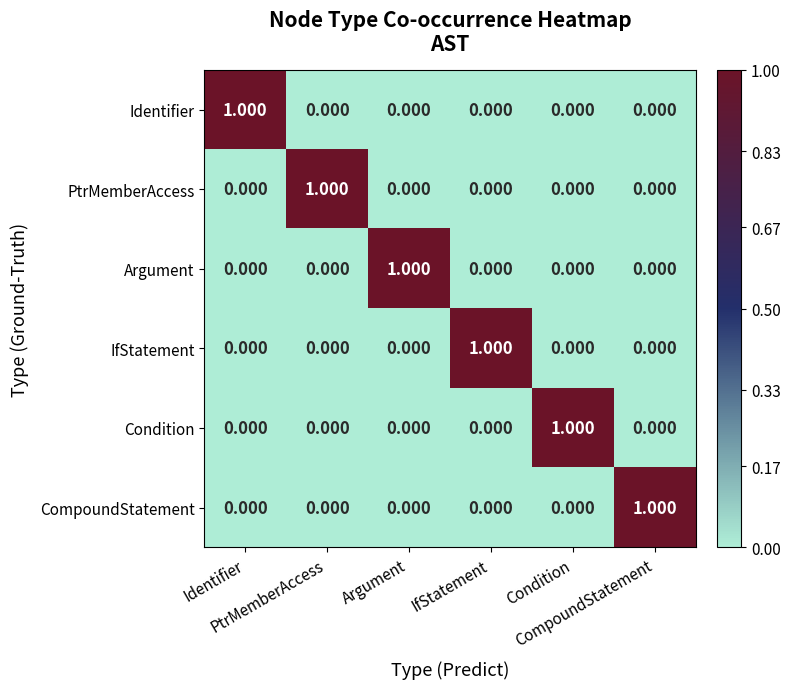

Count the number of categories in the chart.

6